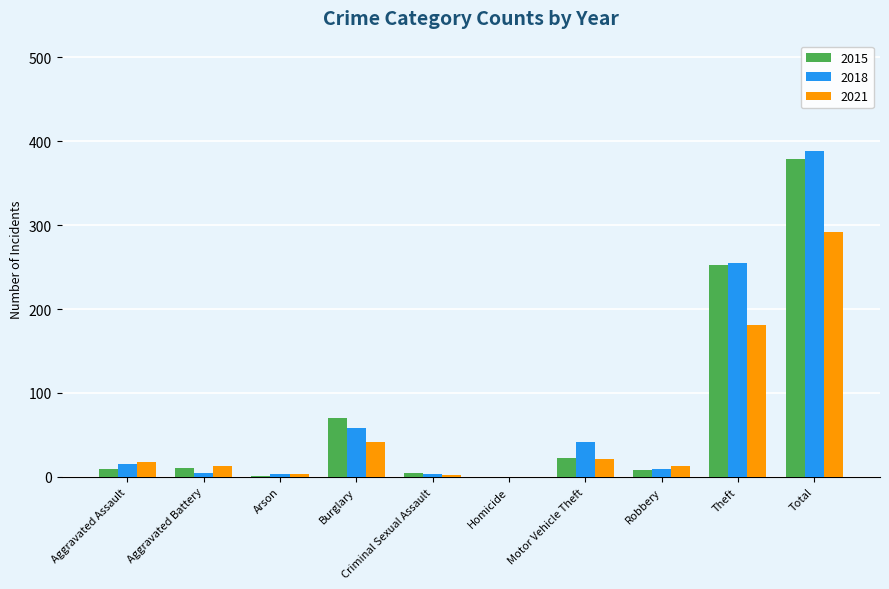

Which category has the highest value across all series?

Total